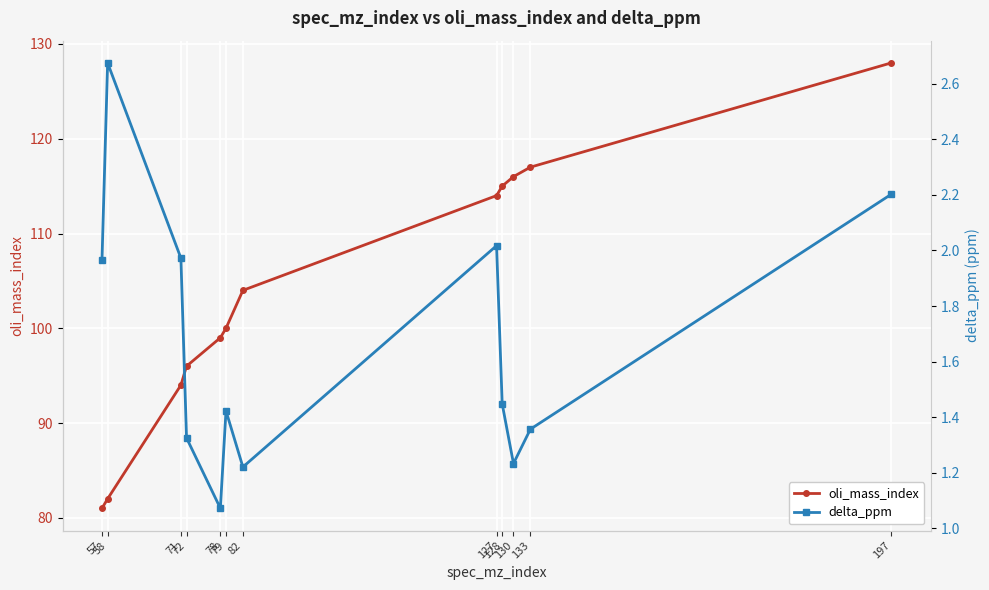

Rank the series by their maximum value, from lowest to highest.

delta_ppm, oli_mass_index